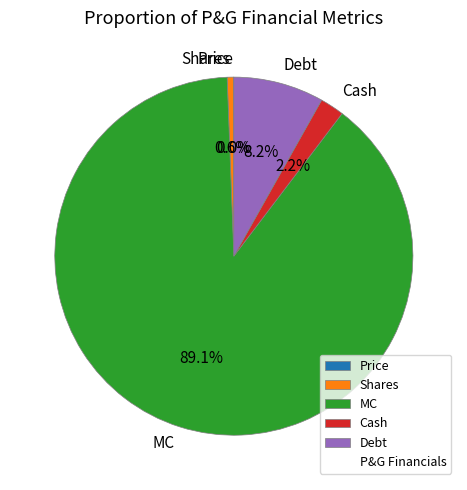

What percentage do Shares and MC together represent?

89.6%